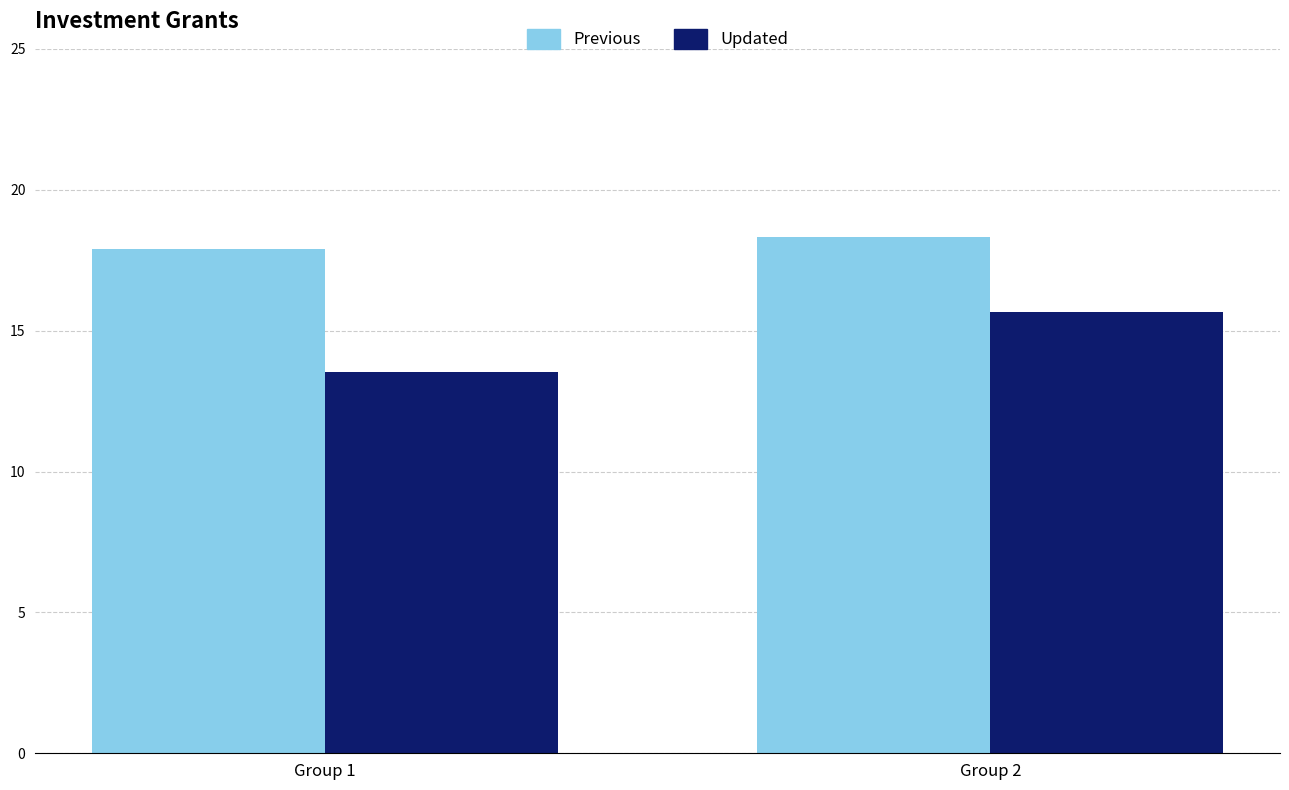

Reading left to right, list all the values displayed in this chart.

Previous: 17.9	18.3
Updated: 13.5	15.7